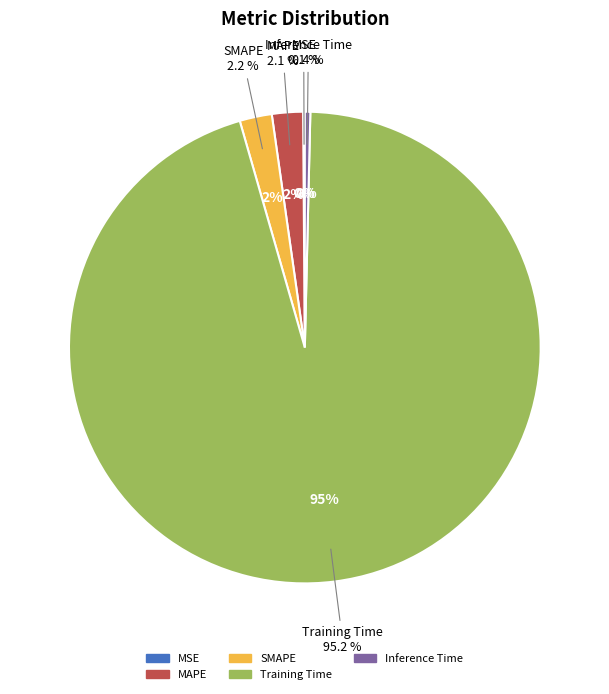

Count the number of slices in the pie.

5